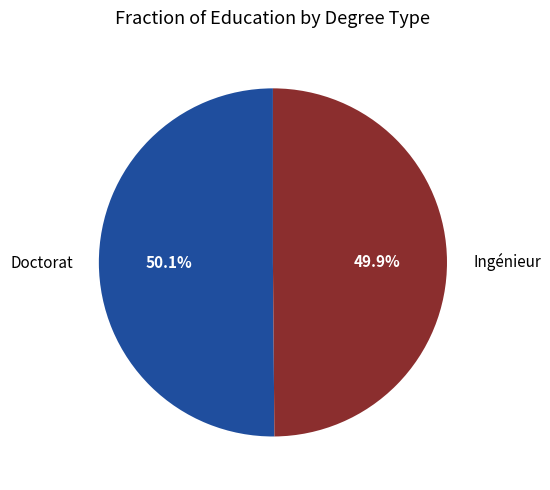

Combined, what portion of the pie is Ingénieur and Doctorat?

100.0%